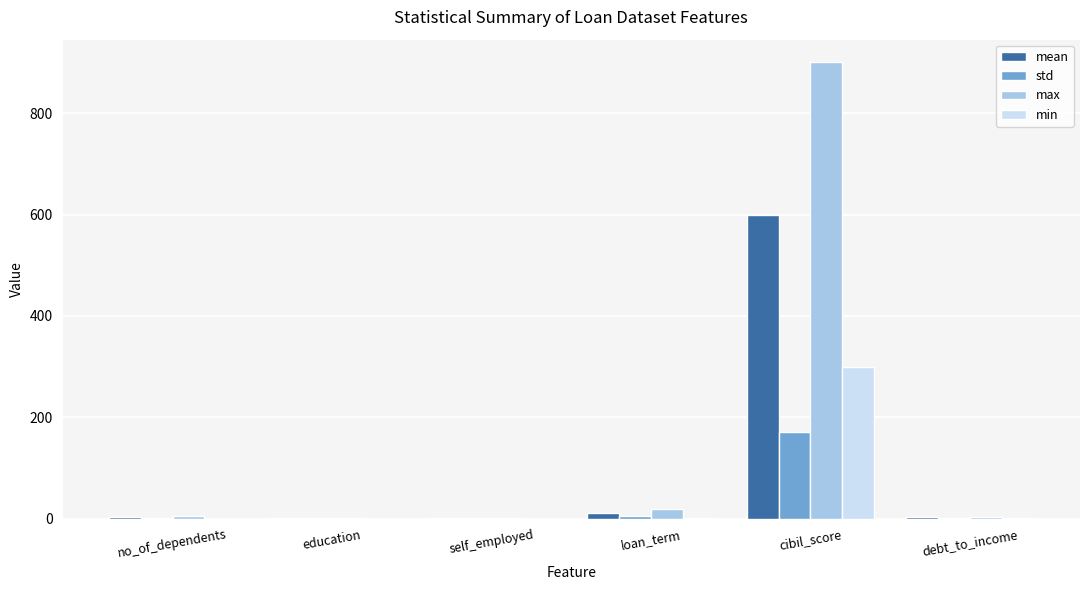

Which category has the highest value in the std series?

cibil_score